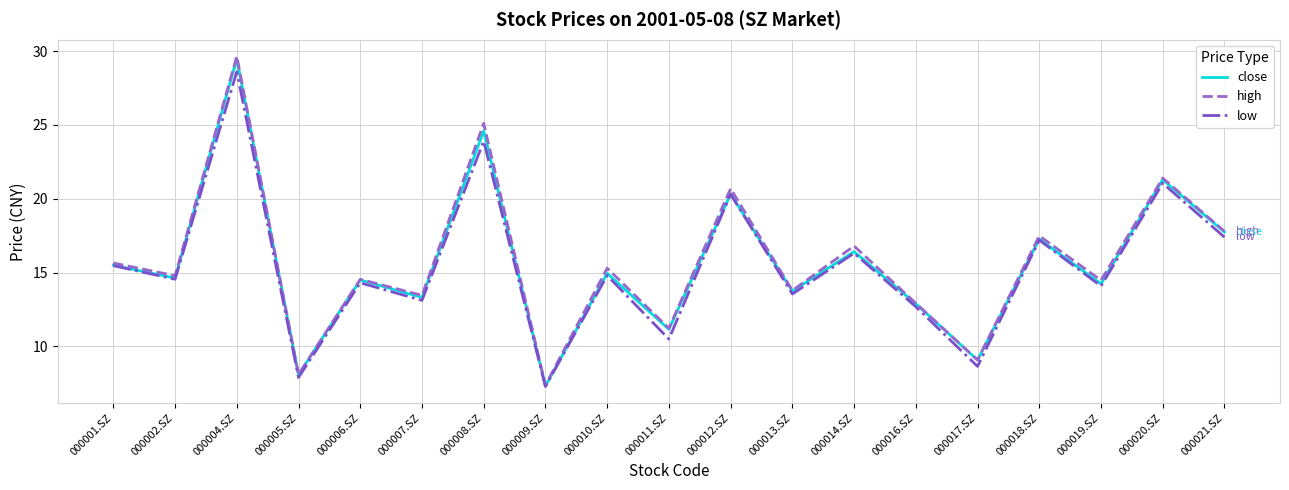

What is the spread (max minus min) of values at 000018.SZ?

0.3